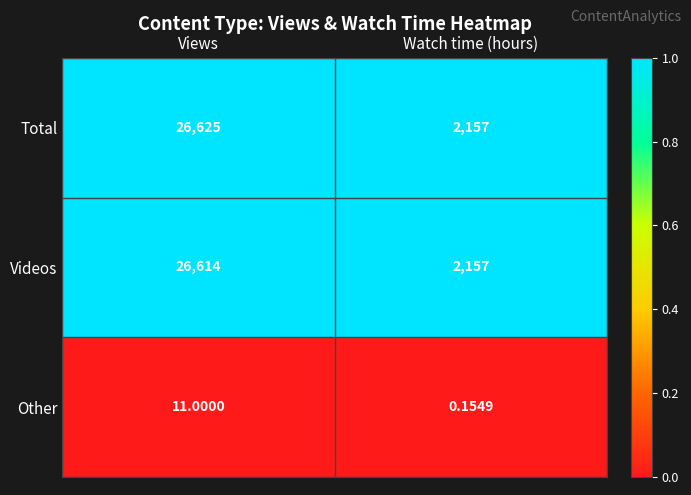

At how many categories does at least one series exceed 0?

2